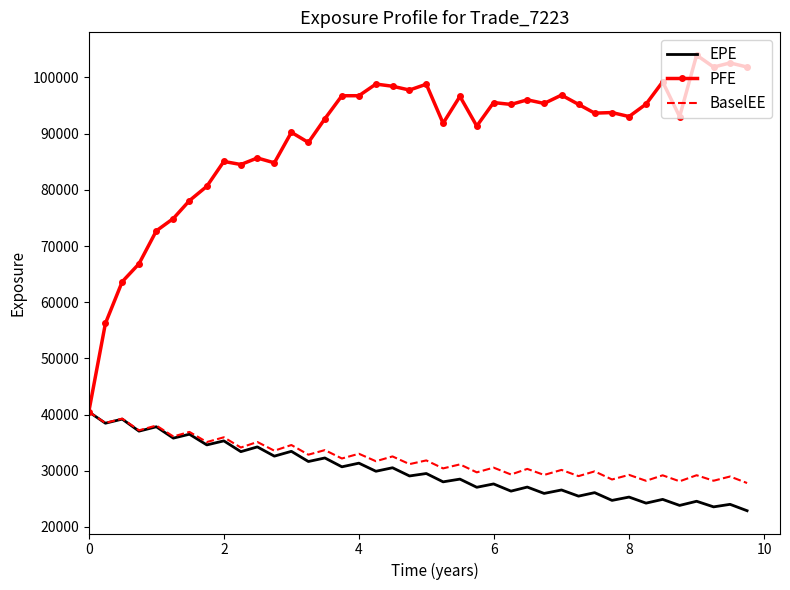

How many categories are shown in the chart?

40